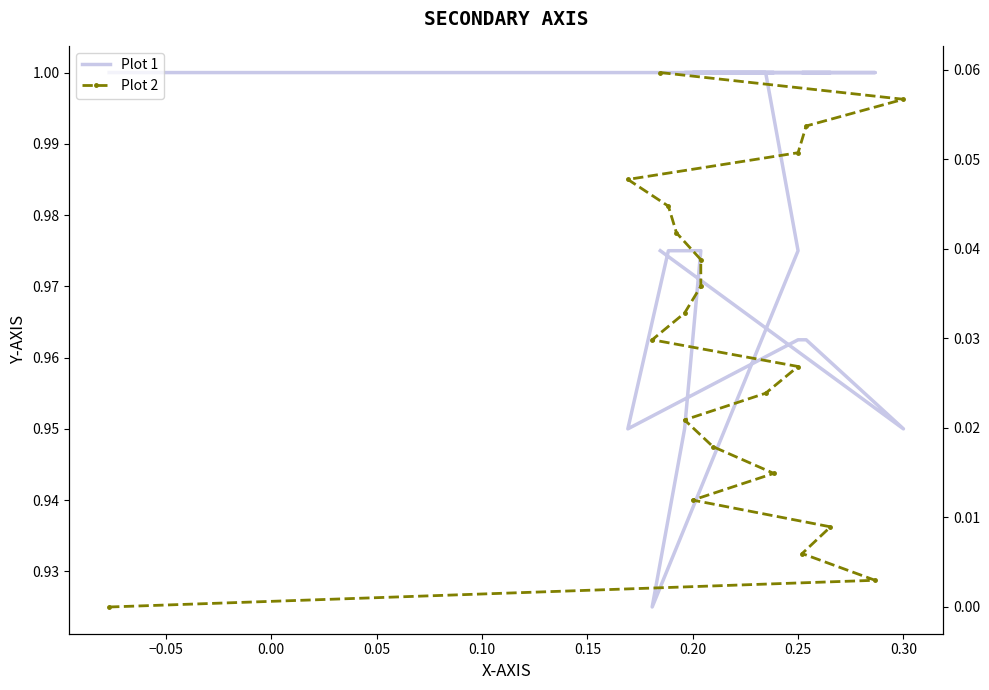

Which series has the largest total across all categories?

Plot 1